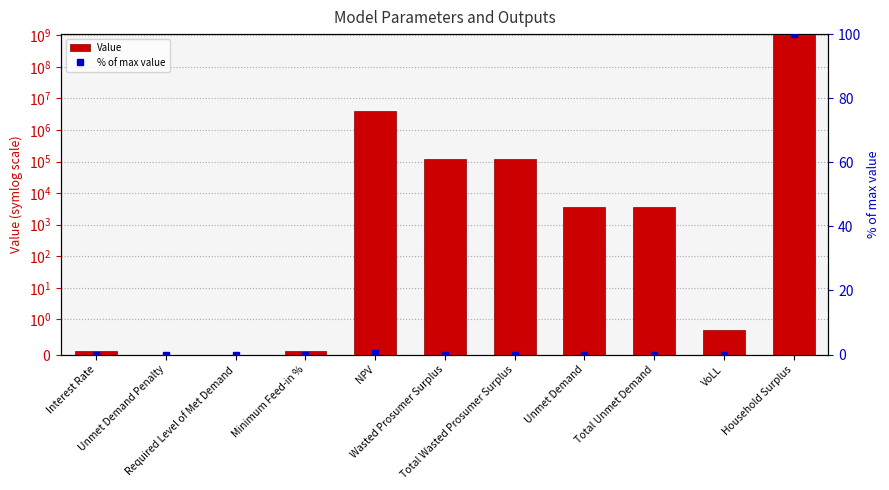

Which series has the largest range (max minus min)?

Value